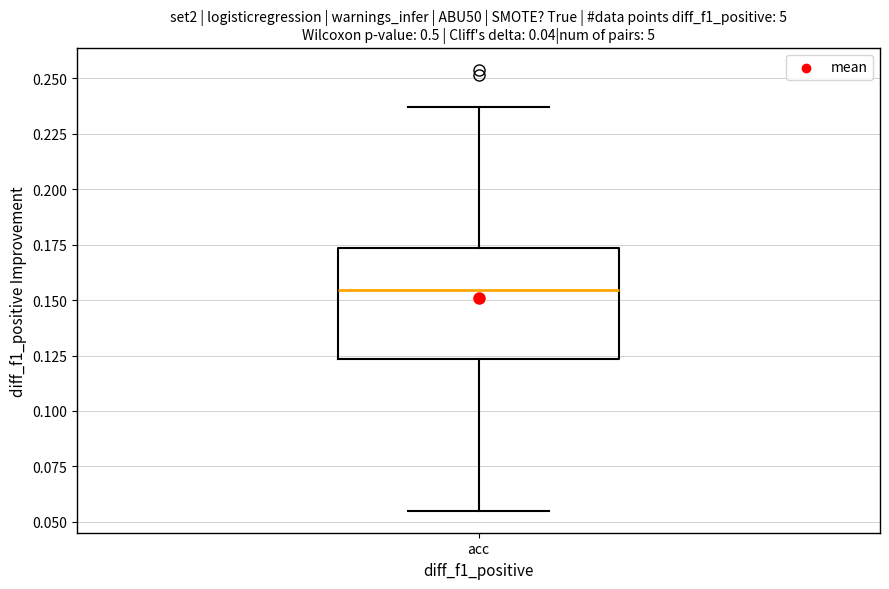

Where is the upper edge of the box for acc on the y-axis? The values are not printed on the chart, so give them approximately, as read against the axis.

0.175